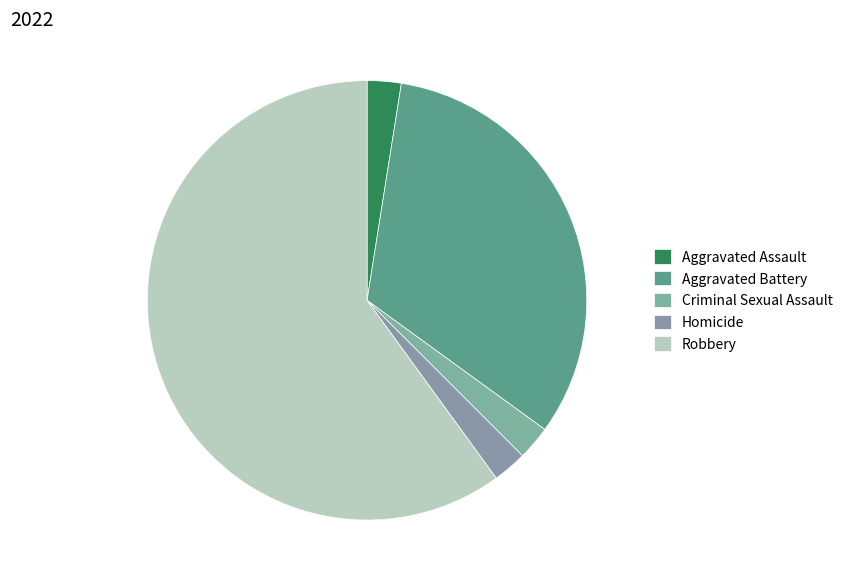

Count the number of slices in the pie.

5